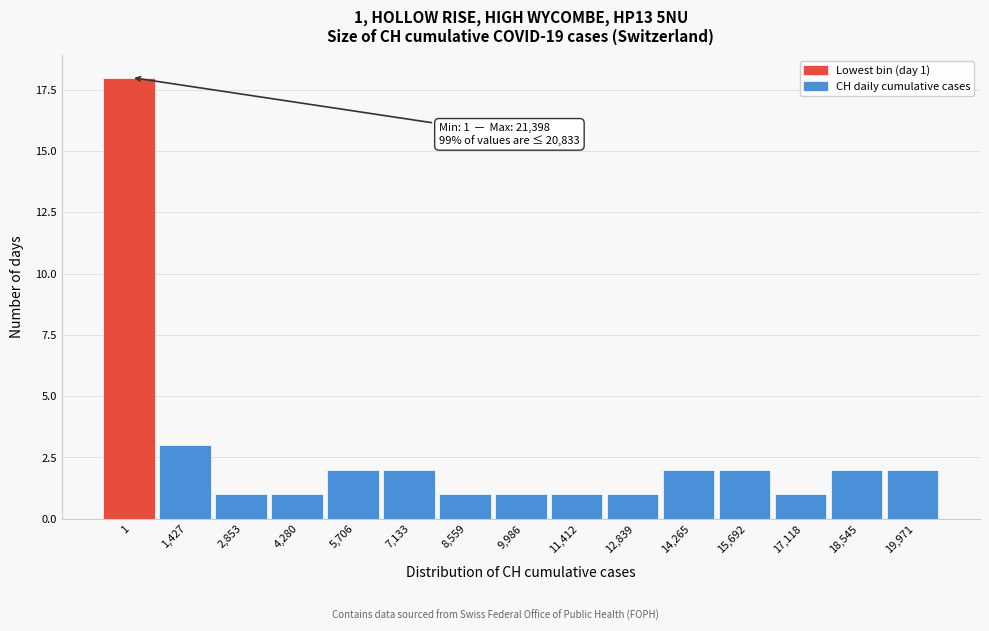

Reading left to right, what are all the values shown in this chart?

18	3	1	1	2	2	1	1	1	1	2	2	1	2	2